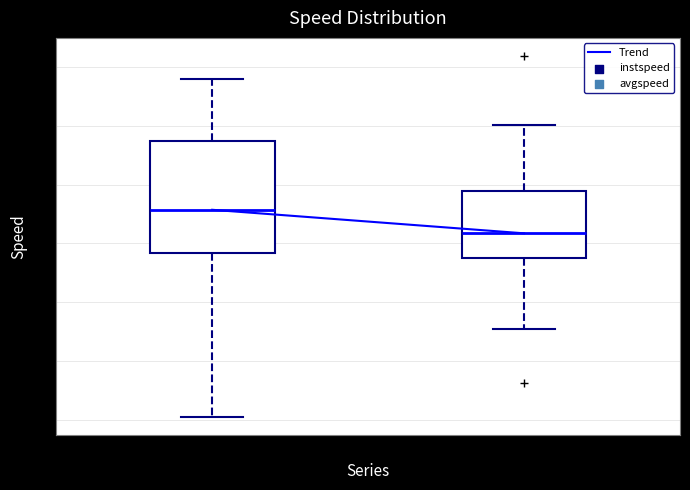

Where does the upper whisker of the box for instspeed end on the y-axis? The values are not printed on the chart, so give them approximately, as read against the axis.

14.8